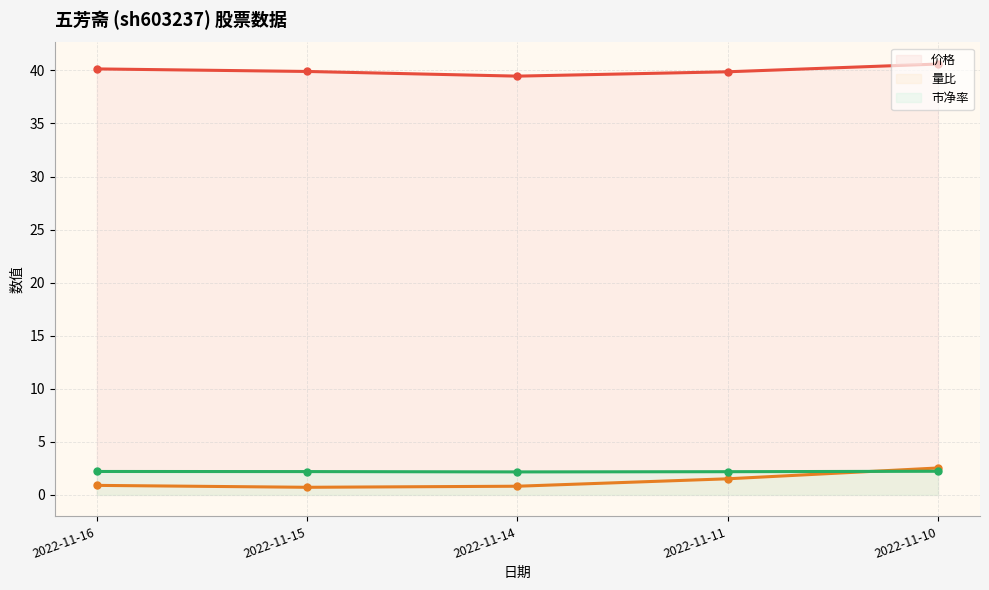

True or false: 市净率 and 价格 cross at least once.

False